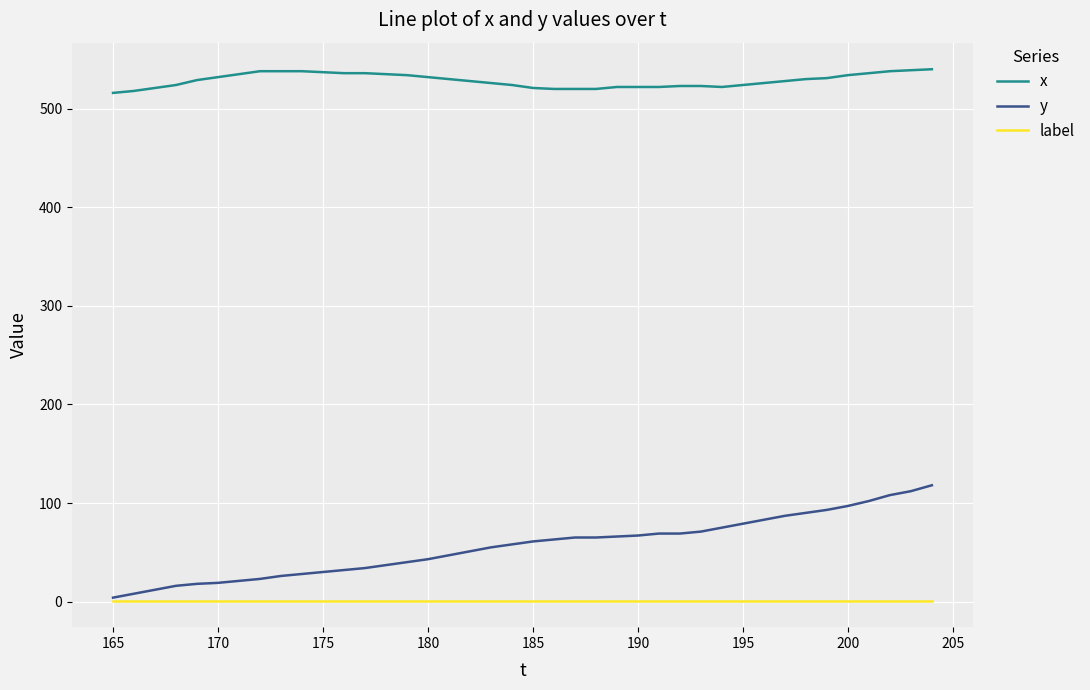

Which series has the largest range (max minus min)?

y